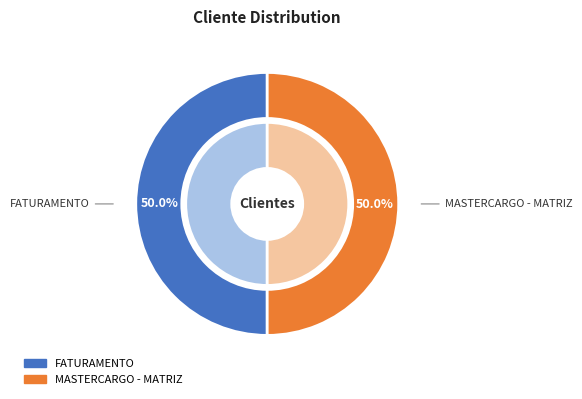

Which category has the biggest portion of the pie?

MASTERCARGO - MATRIZ